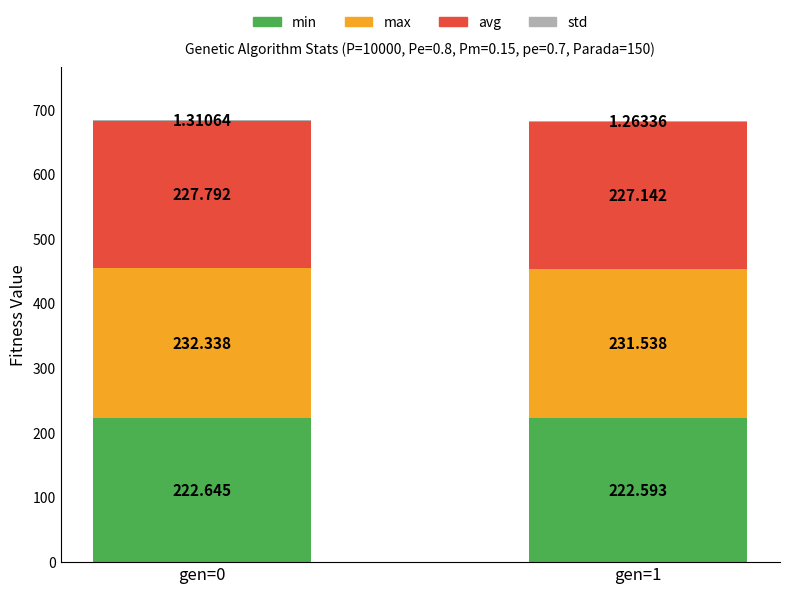

What is the sum of the min values at gen=1 and gen=0?

445.2